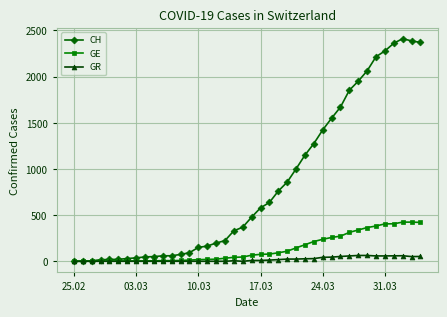

Rank the series by their maximum value, from lowest to highest.

GR, GE, CH